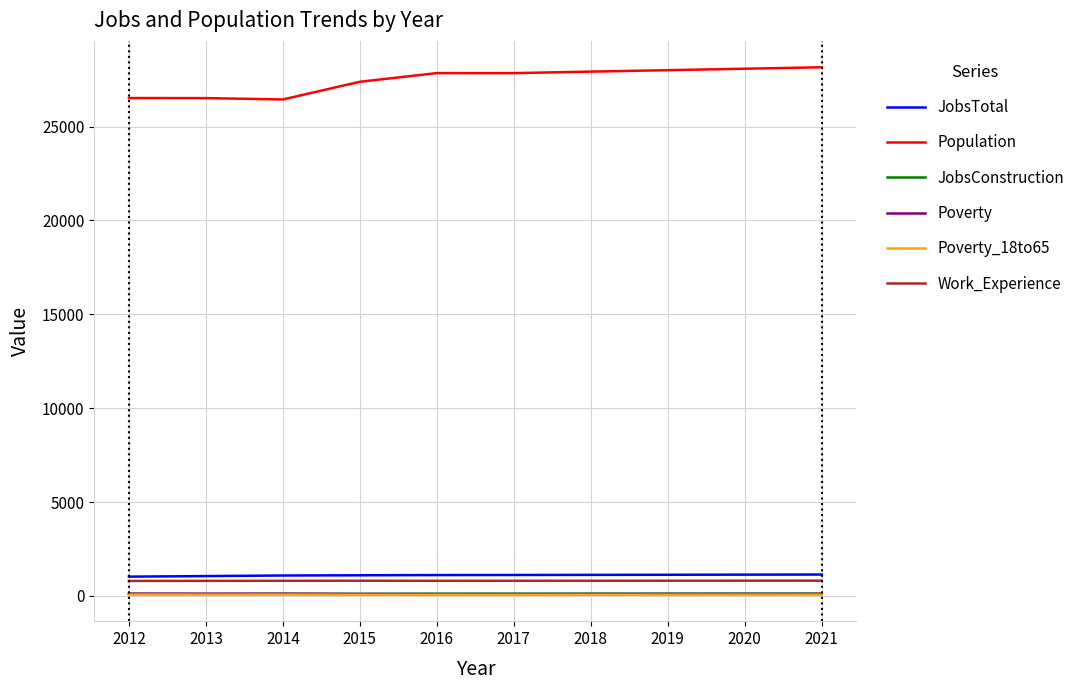

What is the smallest value displayed?

60